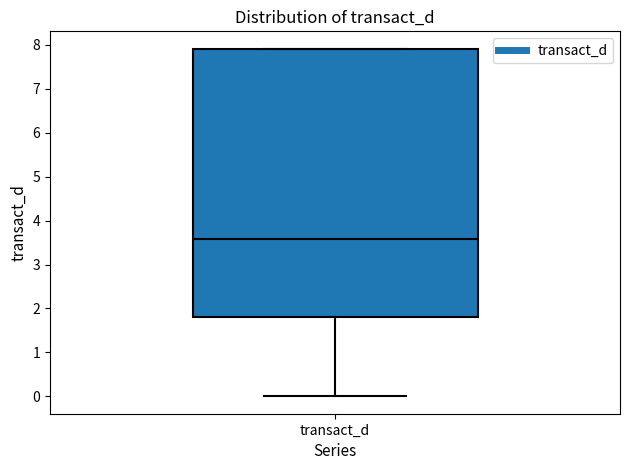

Read this box plot against the y-axis: the position of the median line, the range covered by the box, and the ends of both whiskers. The values are not printed on the chart, so give them approximately, as read against the axis.

median 3.6, box 1.8 to 7.9, whiskers 0.0 to 7.9